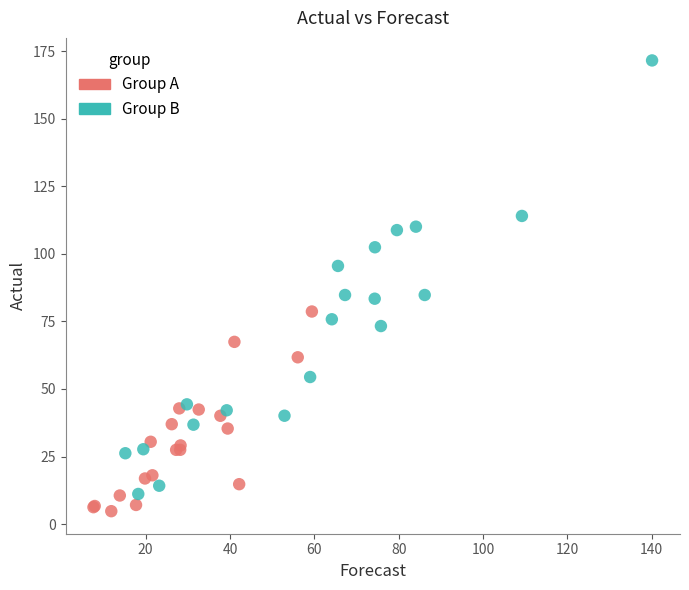

Which series has the largest Y range (max minus min)?

Group B